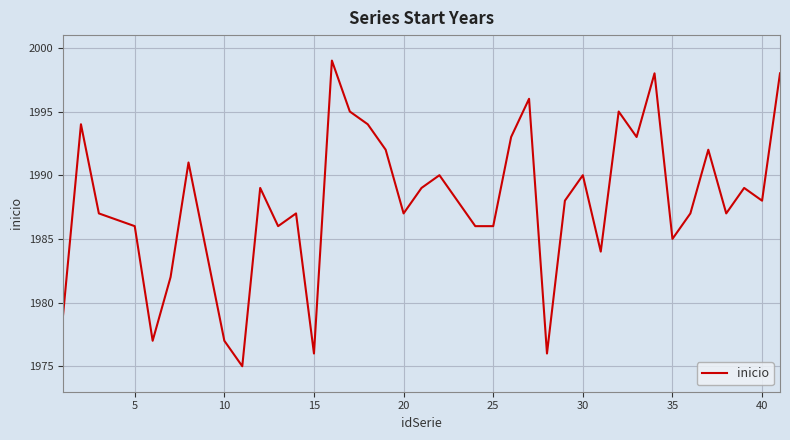

What is the maximum value shown in the chart?

1999